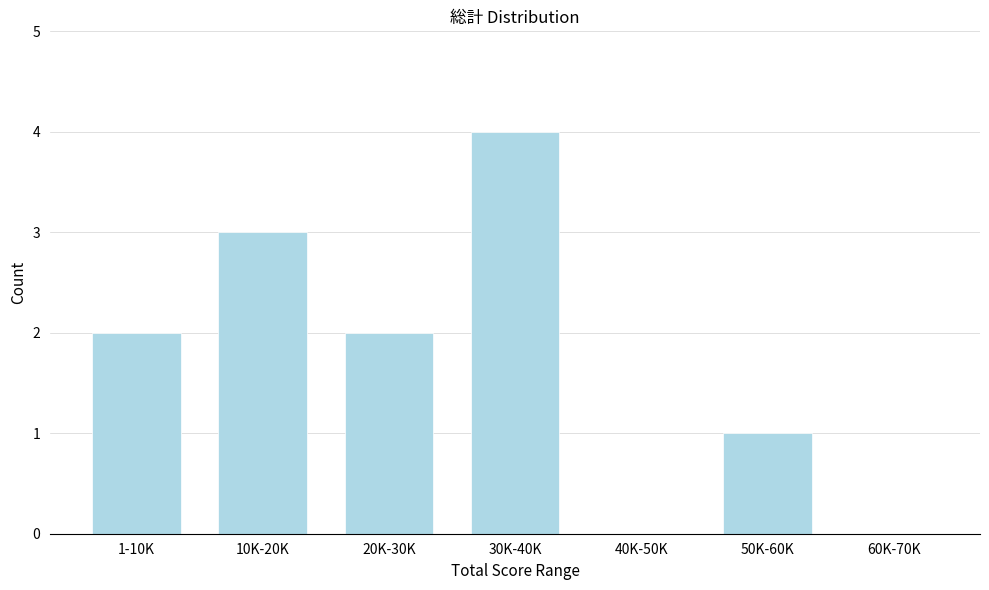

Reading left to right, list all the values displayed in this chart.

1-10K=2	10K-20K=3	20K-30K=2	30K-40K=4	40K-50K=0	50K-60K=1	60K-70K=0